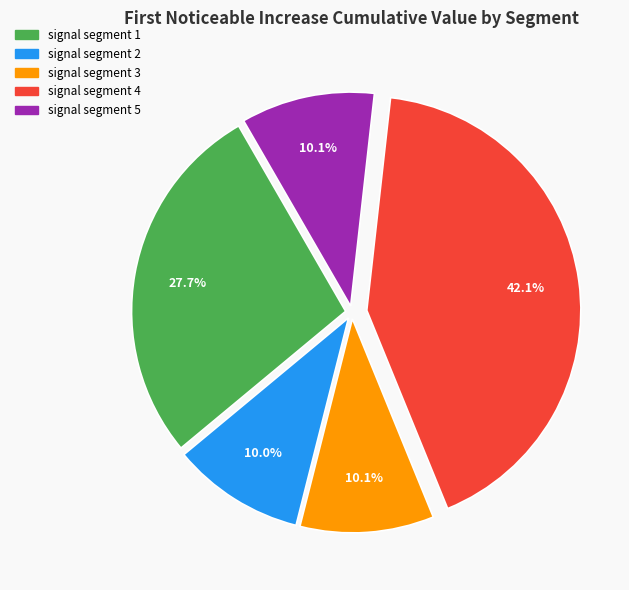

The signal segment 2 slice represents 1% of the pie. True or false?

False